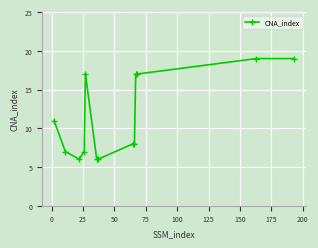

What is the value of the 2nd point from the left?

7